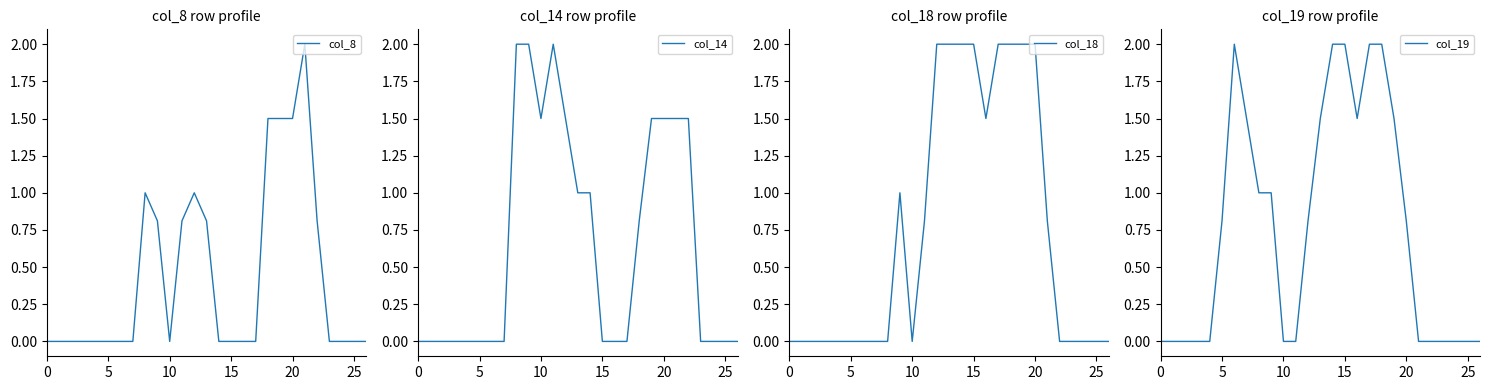

What is the average value of the col_19 series?

0.8